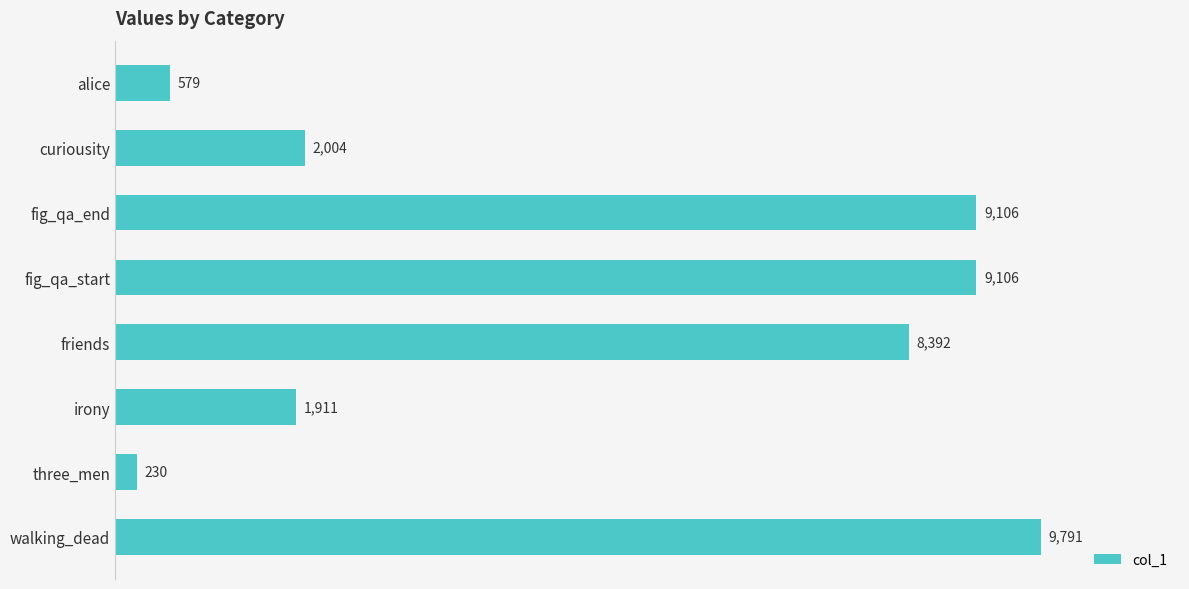

What is the sum of all values?

41119